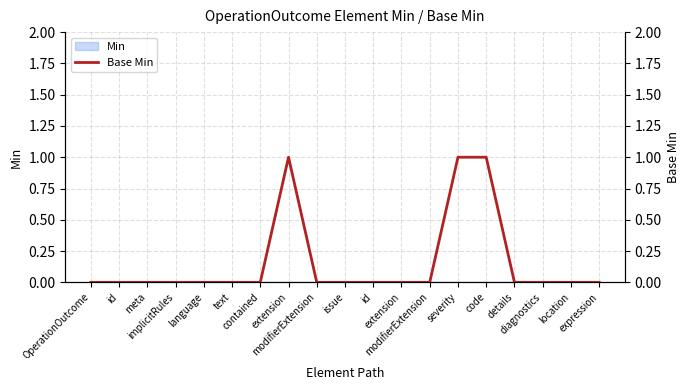

List the labels in order of value, smallest first.

OperationOutcome, id, meta, implicitRules, language, text, contained, modifierExtension, issue, id, extension, modifierExtension, details, diagnostics, location, expression, extension, severity, code